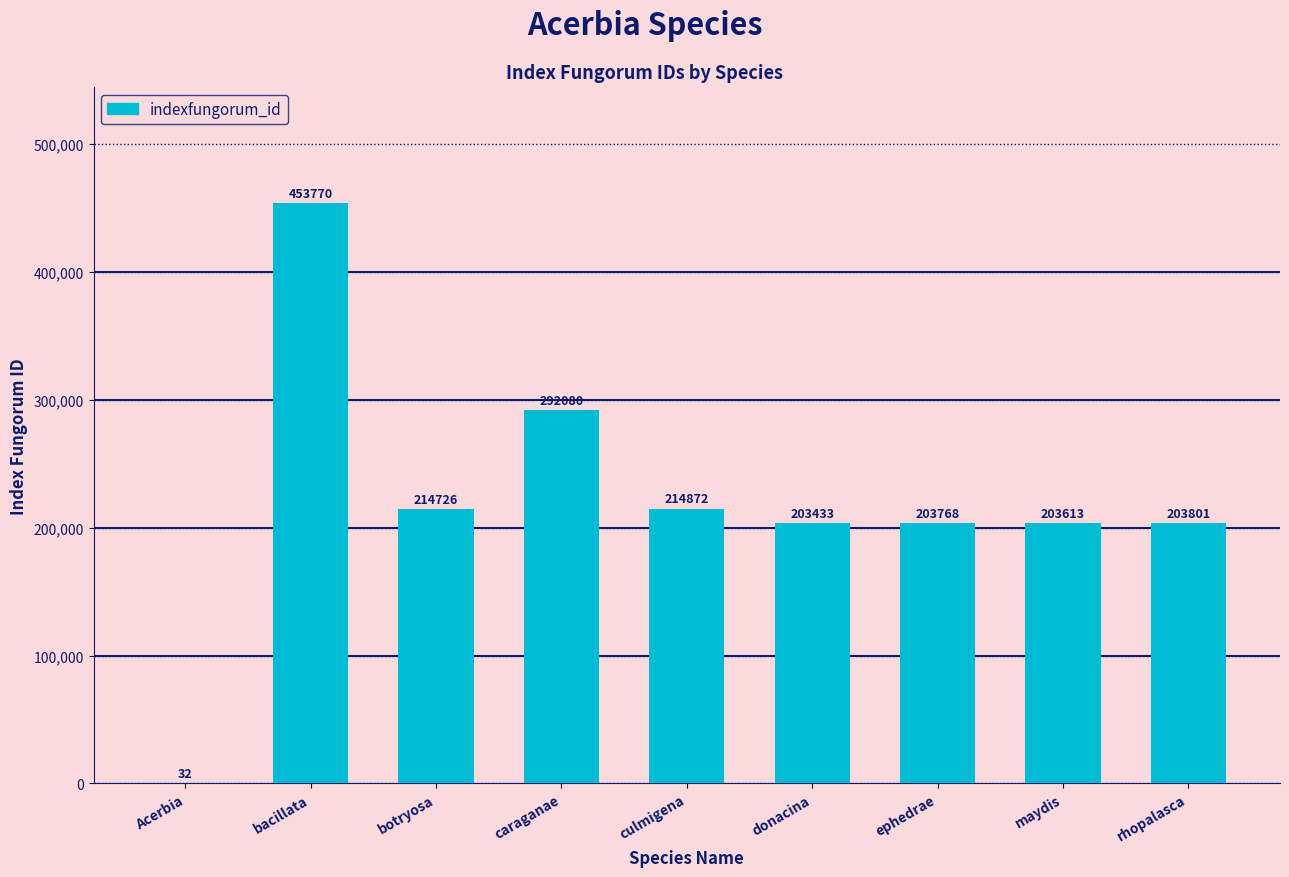

Reading left to right, list all the values displayed in this chart.

Acerbia=32	bacillata=453770	botryosa=214726	caraganae=292080	culmigena=214872	donacina=203433	ephedrae=203768	maydis=203613	rhopalasca=203801